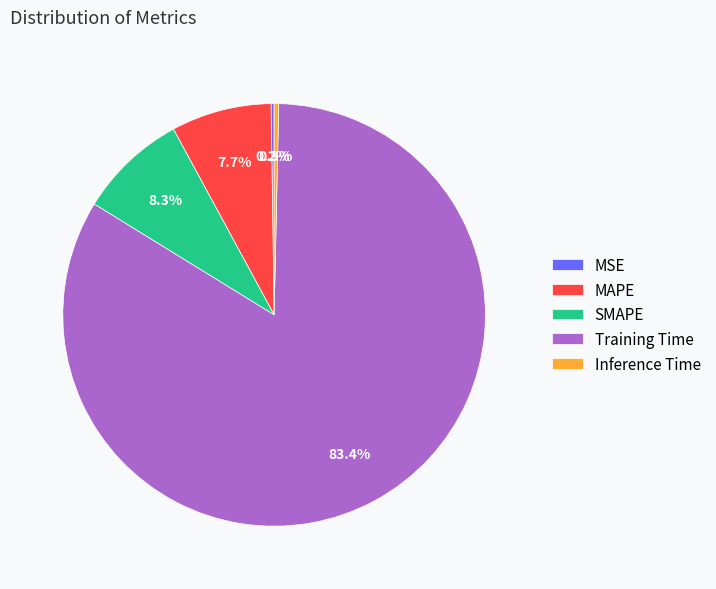

Does MAPE account for over 50% of the chart?

No